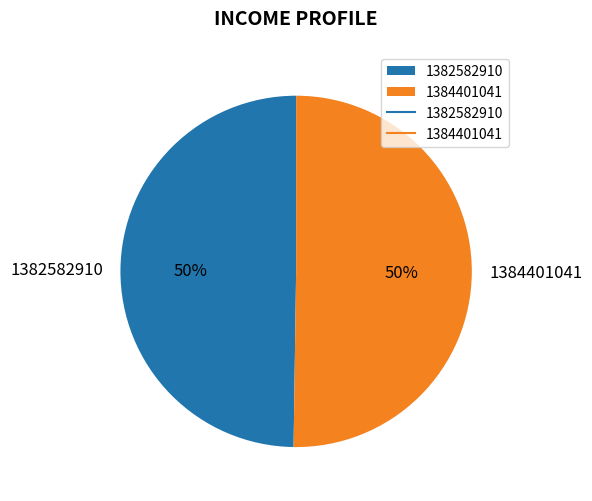

Approximately how many times larger is the value at 1382582910 compared to 1384401041?

1.0